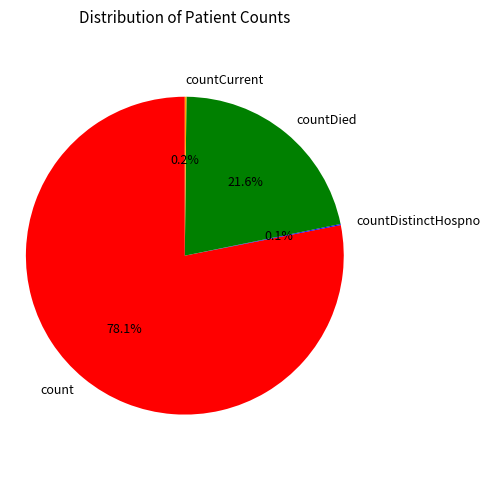

What is the largest slice in the pie chart?

count